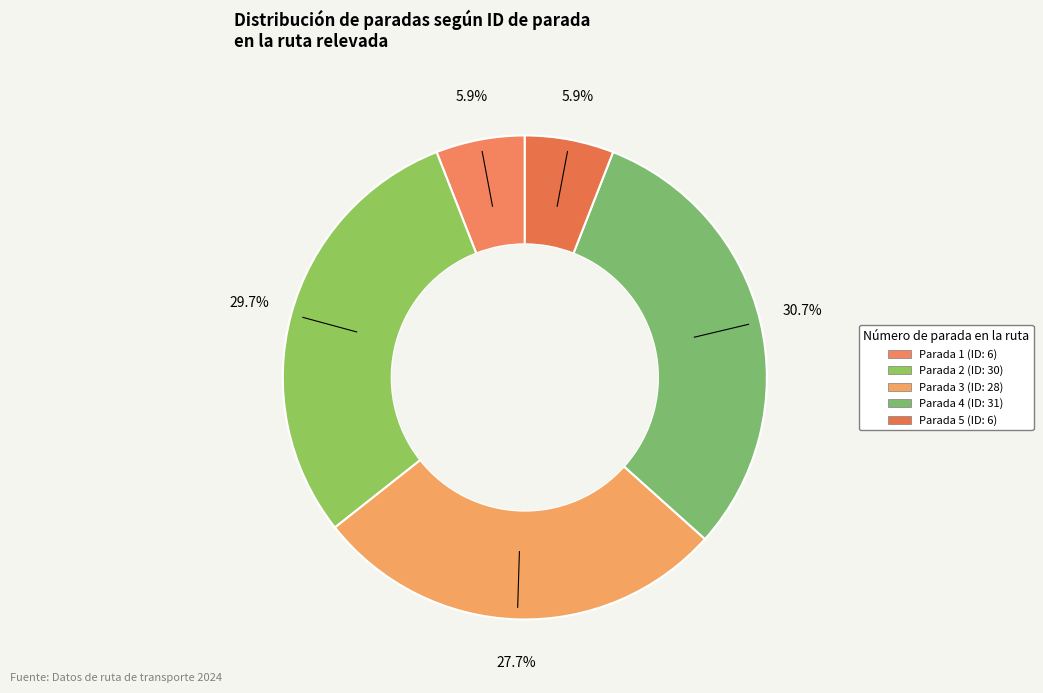

How many segments does this pie chart have?

5